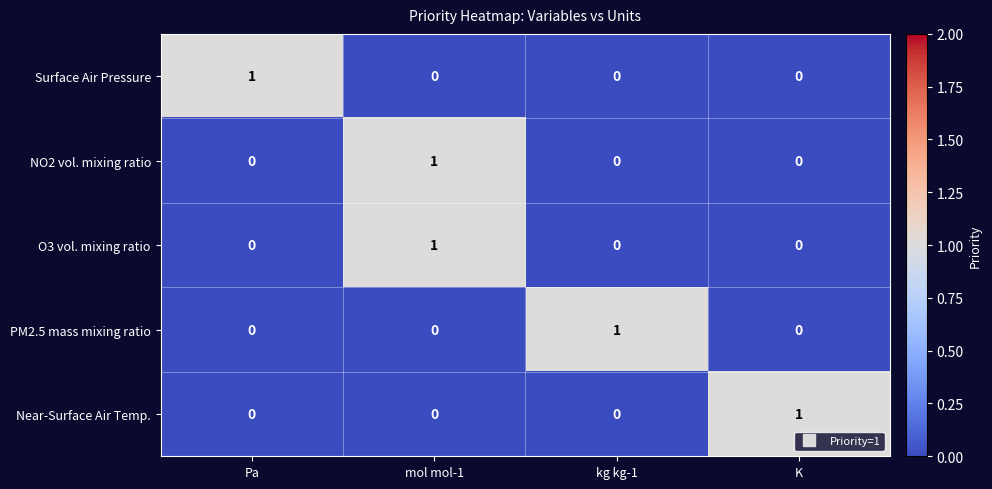

The PM2.5 mass mixing ratio series shows 1 at Pa. True or false?

False